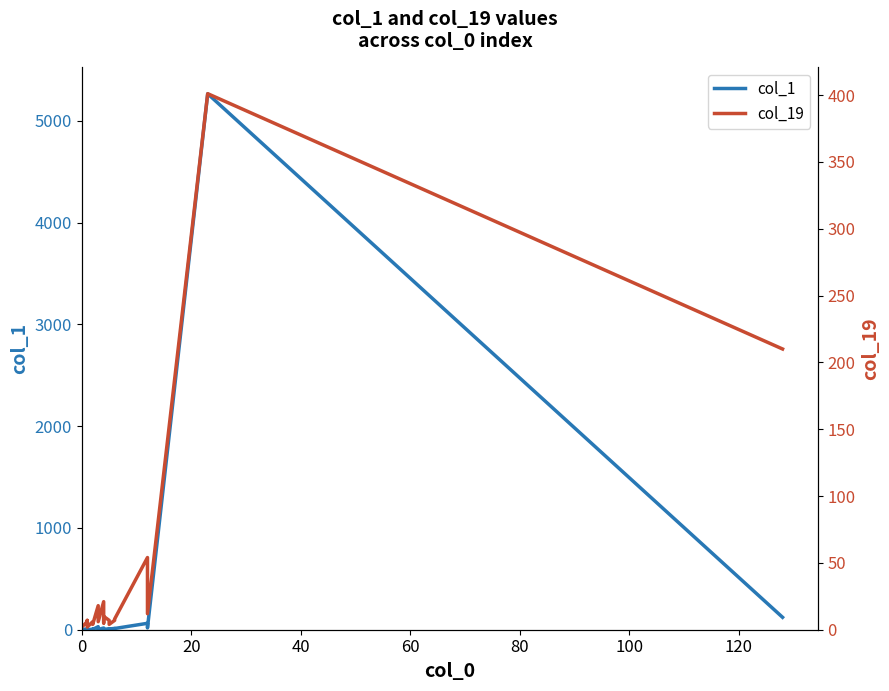

How many data points in col_19 are less than 7?

9